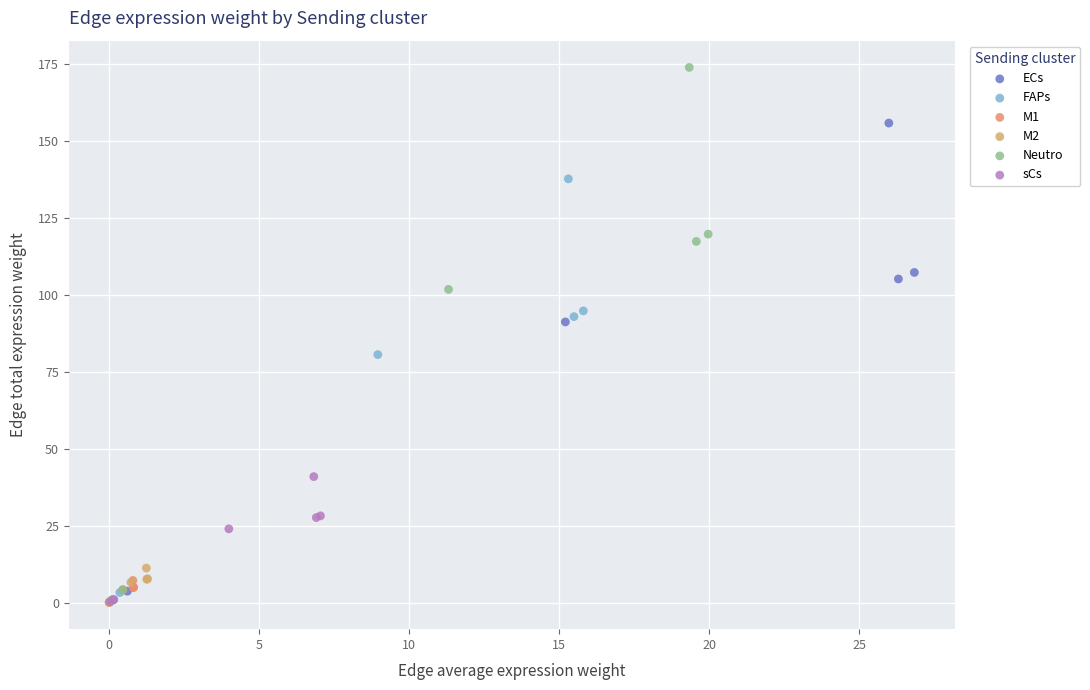

Which series contains the highest Y value?

Neutro